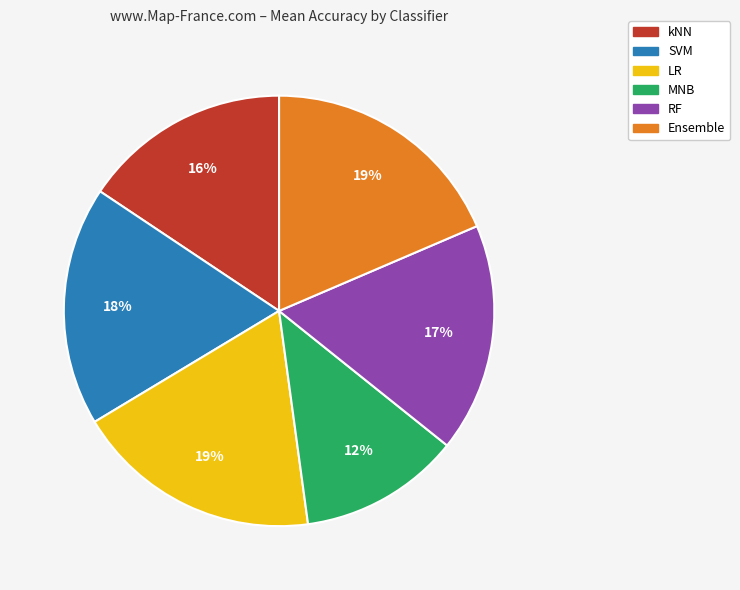

What is the smallest slice in the pie chart?

MNB